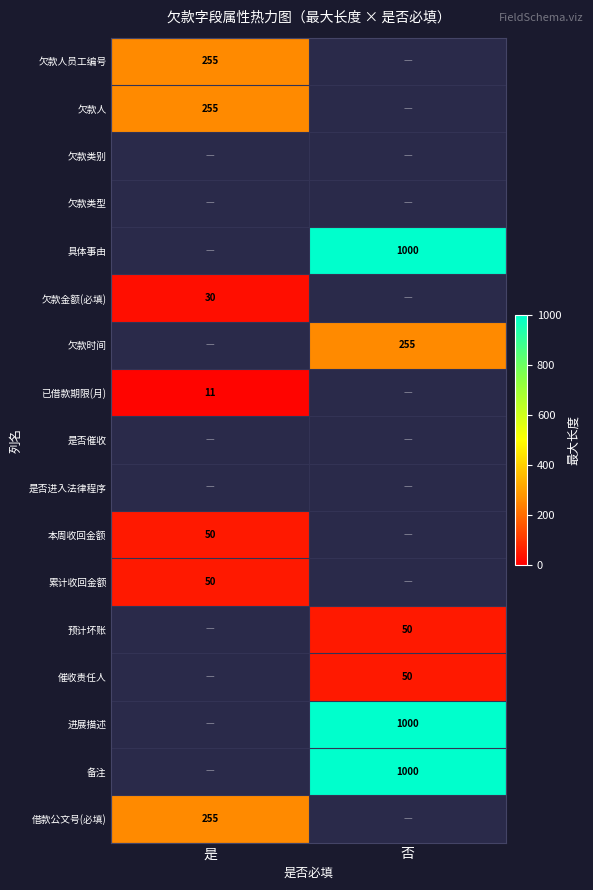

The value of 备注 at 否 is 1000. True or false?

True